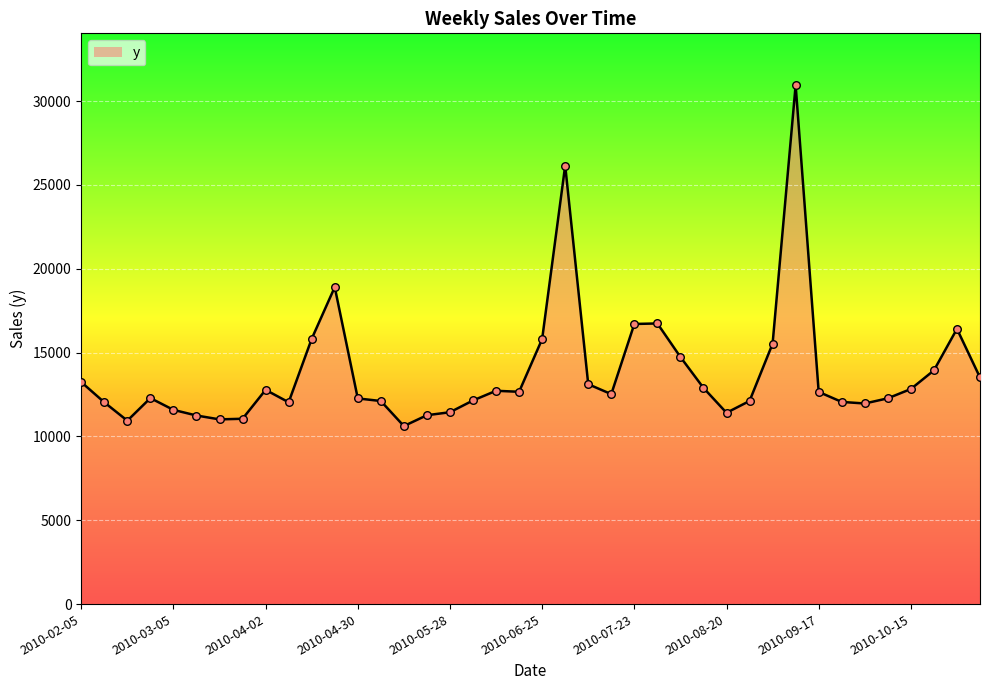

What is the maximum value shown in the chart?

30942.9